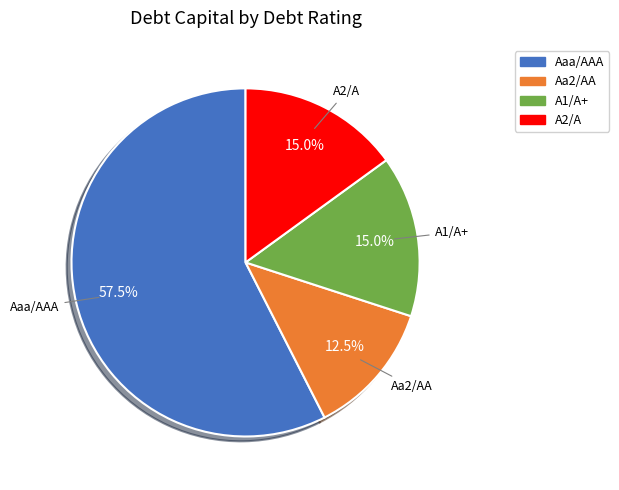

Is there a majority slice in this chart?

Yes